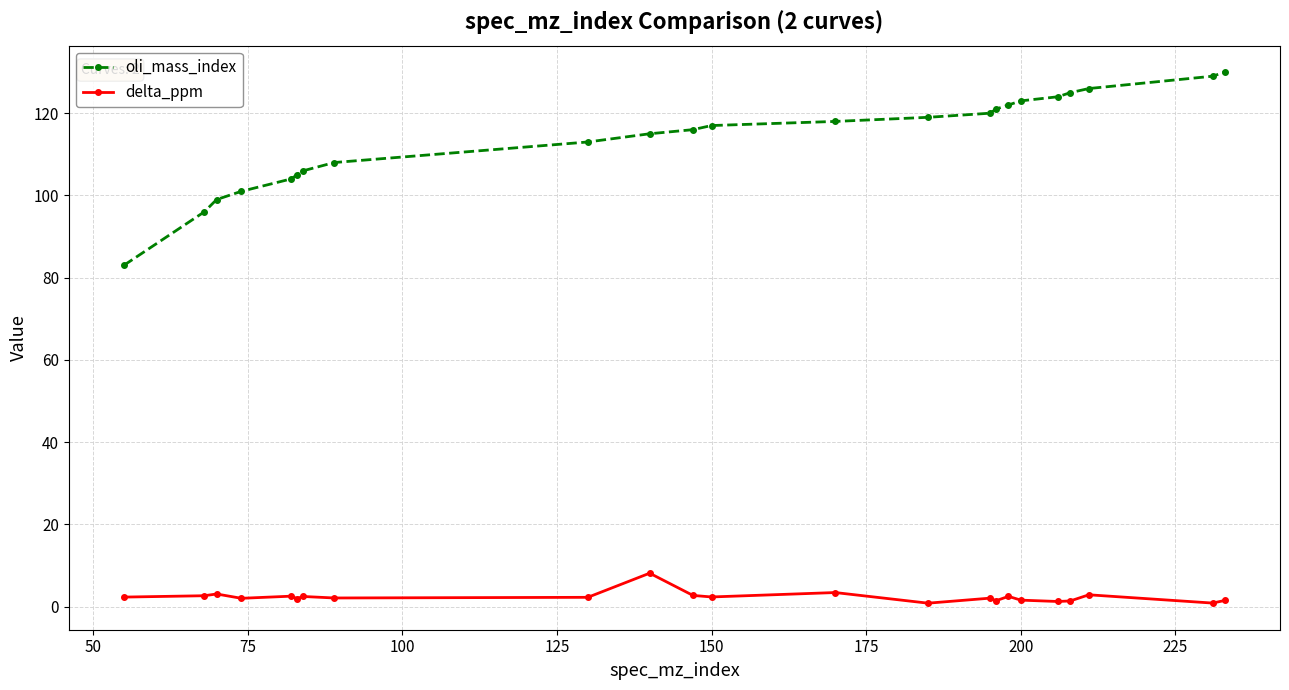

What is the sum of all delta_ppm values?

54.0